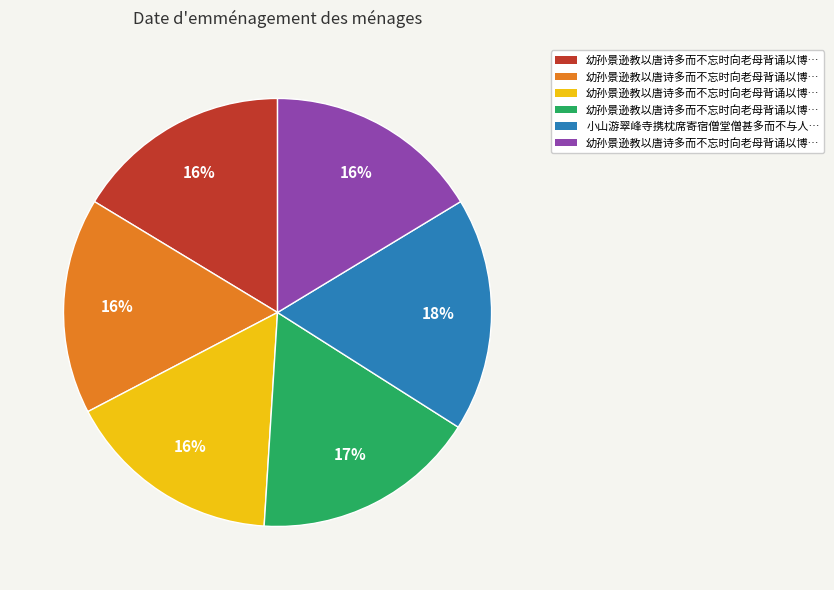

Is there any slice that represents more than half of the pie?

No